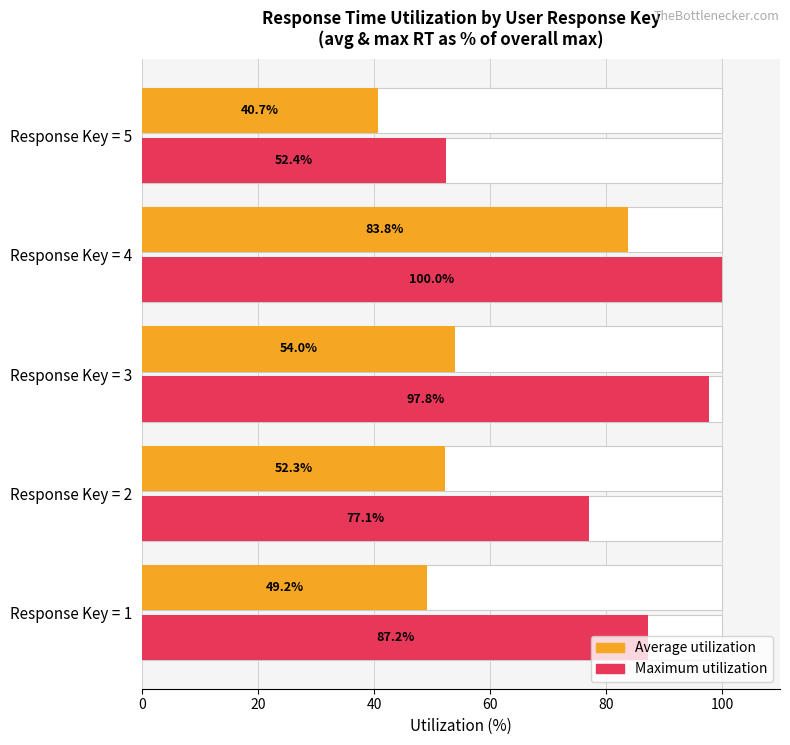

What is the difference between the maximum and second lowest values in the Average utilization series?

34.6